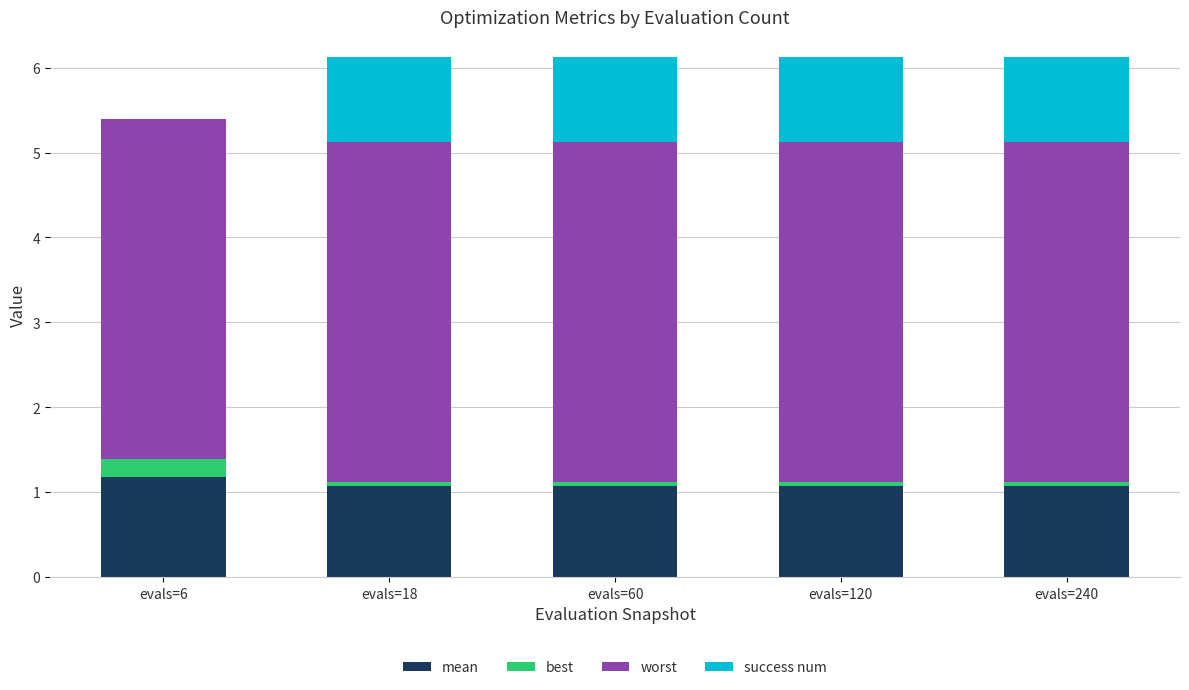

What are all the series names shown in the legend?

mean, best, worst, success num